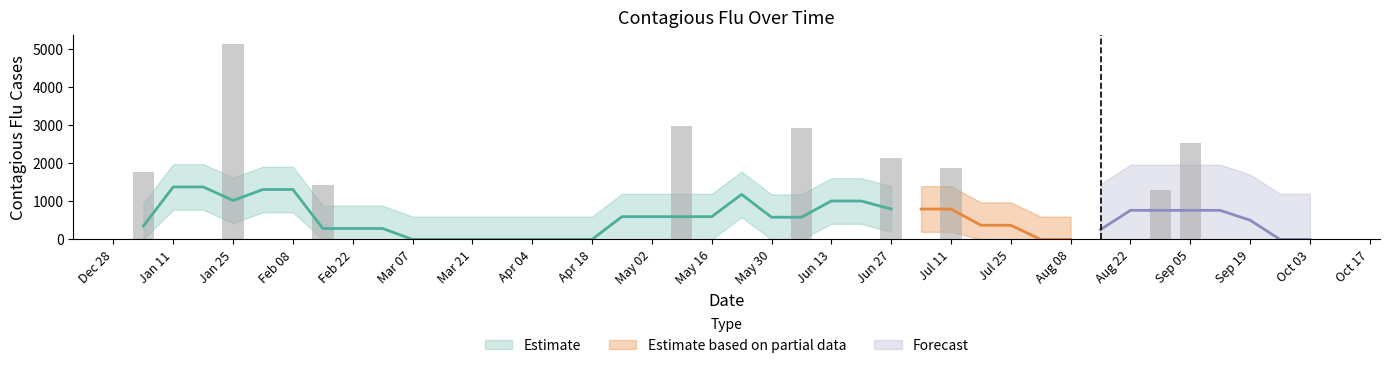

Reading left to right, what are all the values shown in this chart?

1773.7	0.0	0.0	5130.6	0.0	0.0	1439.4	0.0	0.0	0.0	0.0	0.0	0.0	0.0	0.0	0.0	0.0	0.0	2996.5	0.0	0.0	0.0	2924.0	0.0	0.0	2130.4	0.0	1868.6	0.0	0.0	0.0	0.0	0.0	0.0	1297.2	2530.3	0.0	0.0	0.0	0.0